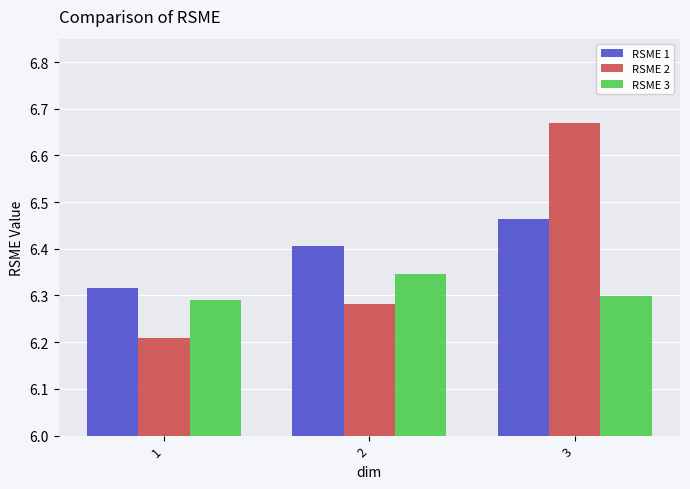

At which category does the chart reach its peak across all series?

3